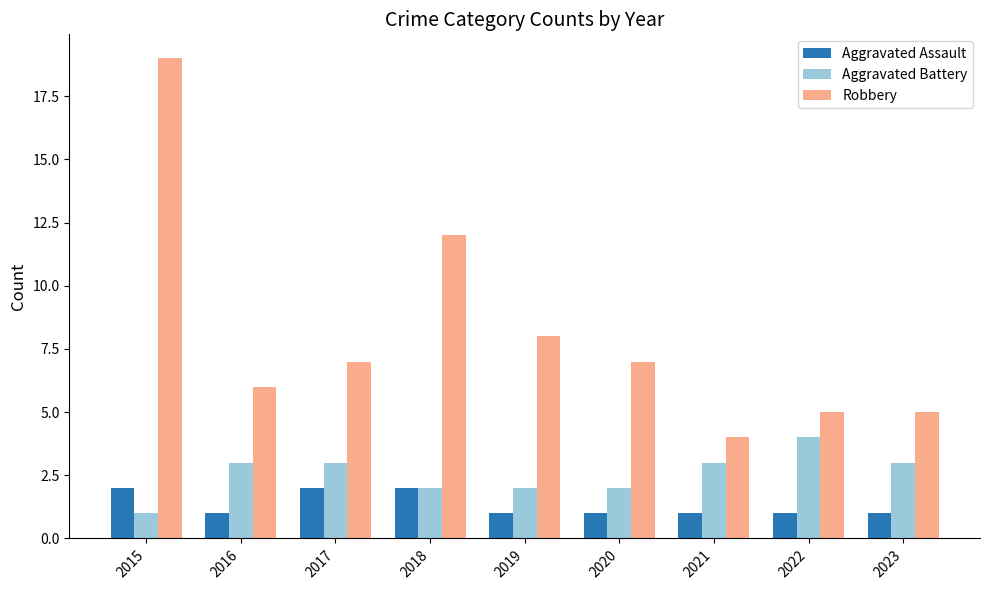

Reading right to left, transcribe all the data shown in this chart.

Aggravated Assault: 2023=1	2022=1	2021=1	2020=1	2019=1	2018=2	2017=2	2016=1	2015=2
Aggravated Battery: 2023=3	2022=4	2021=3	2020=2	2019=2	2018=2	2017=3	2016=3	2015=1
Robbery: 2023=5	2022=5	2021=4	2020=7	2019=8	2018=12	2017=7	2016=6	2015=19